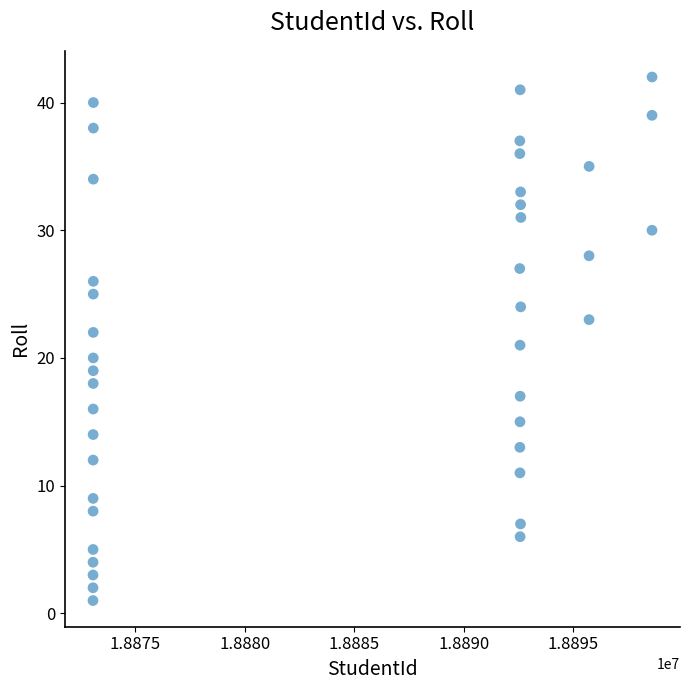

What is the range of X values (max minus min)?

25550